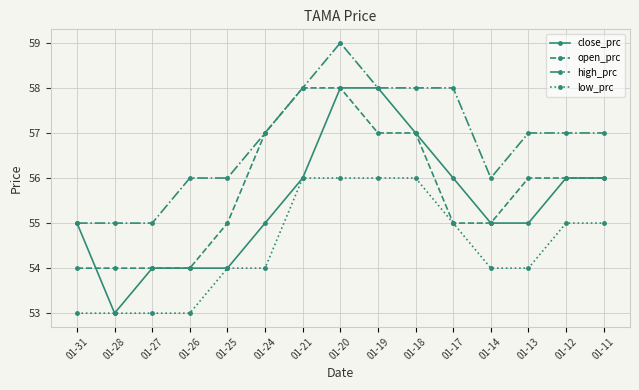

Which series changed the most between 01-19 and 01-11?

close_prc